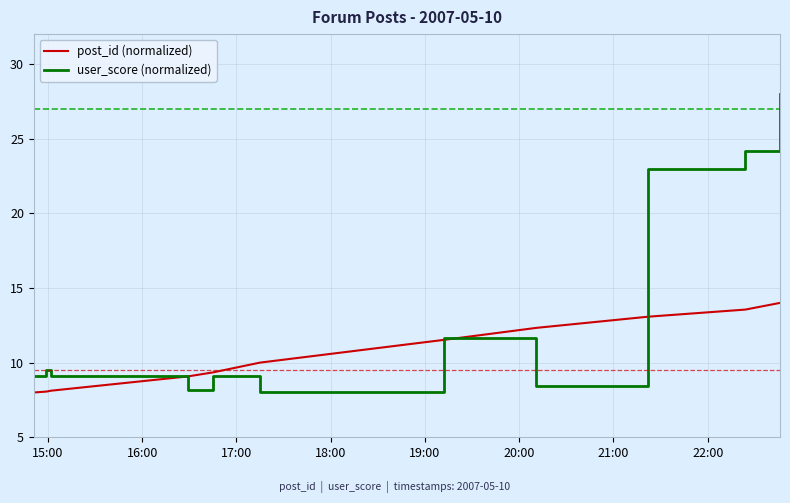

List the series in order of their overall mean, highest first.

user_score (normalized), post_id (normalized)